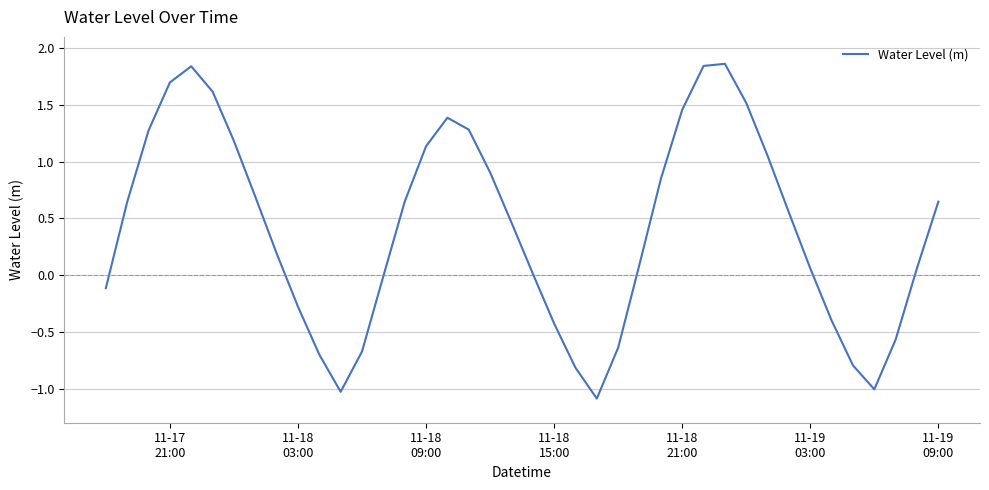

What is the difference between the maximum and minimum values?

2.9